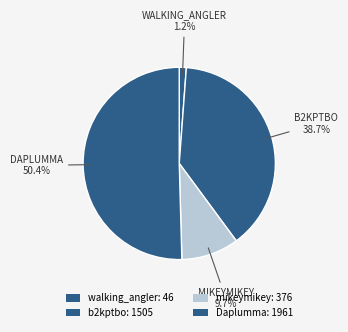

How many slices are in this pie chart?

4